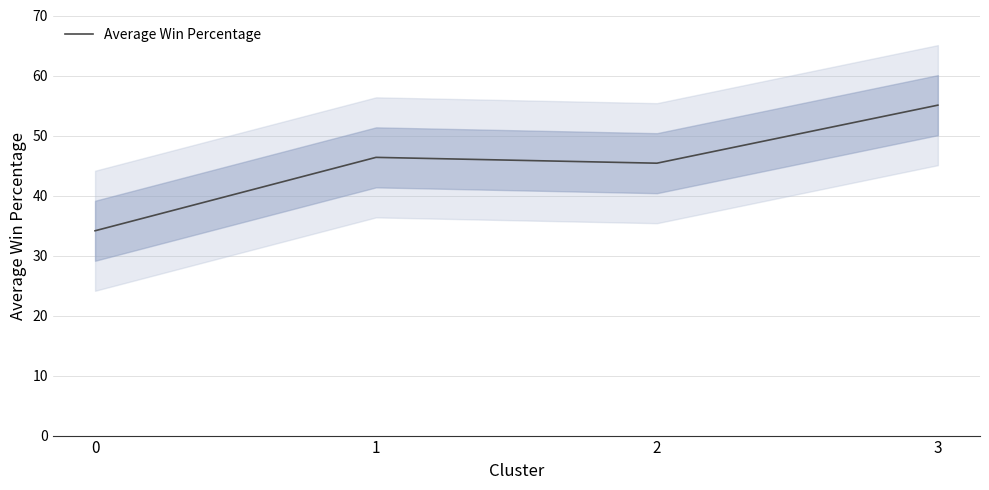

What is the change in value from 1 to 2?

-1.0